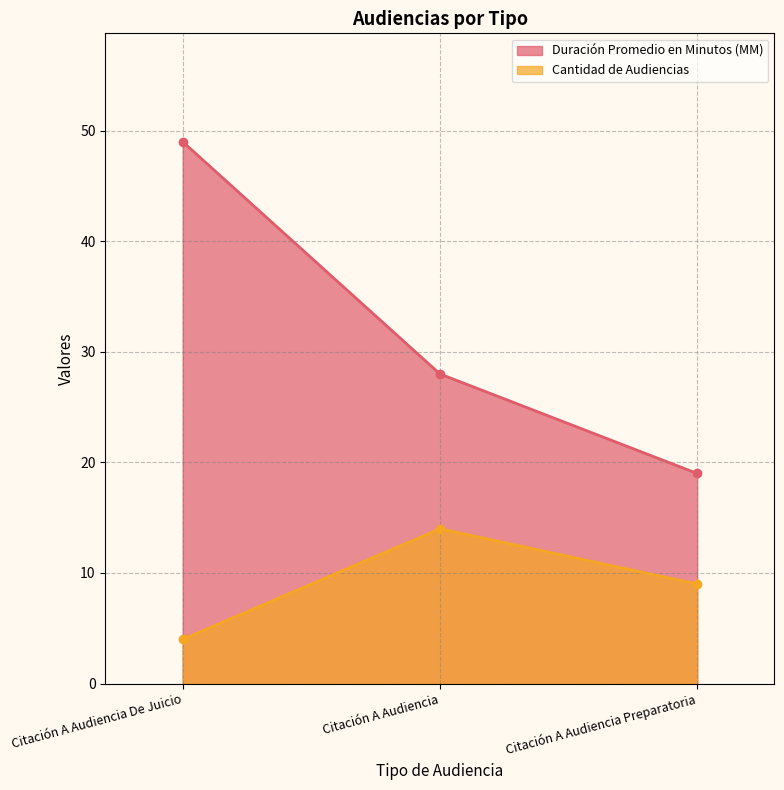

Which series has the largest range (max minus min)?

Duración Promedio en Minutos (MM)